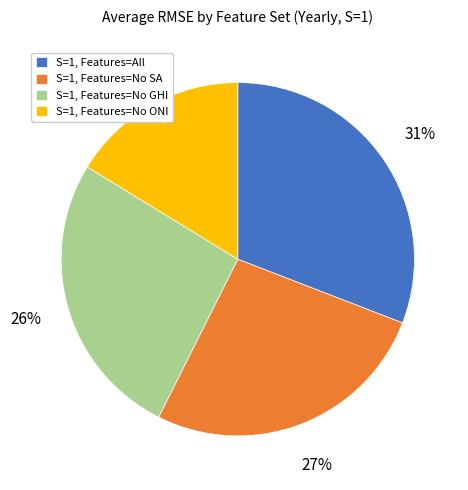

To the nearest percent, what is the average slice percentage?

25%